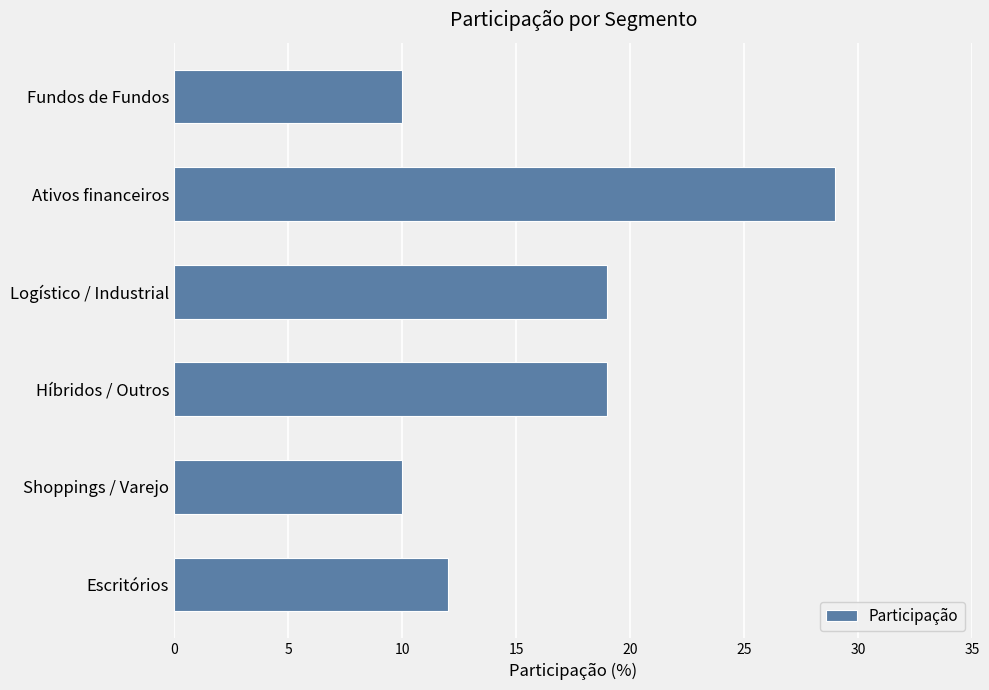

What is the difference between the second highest and second lowest values?

9